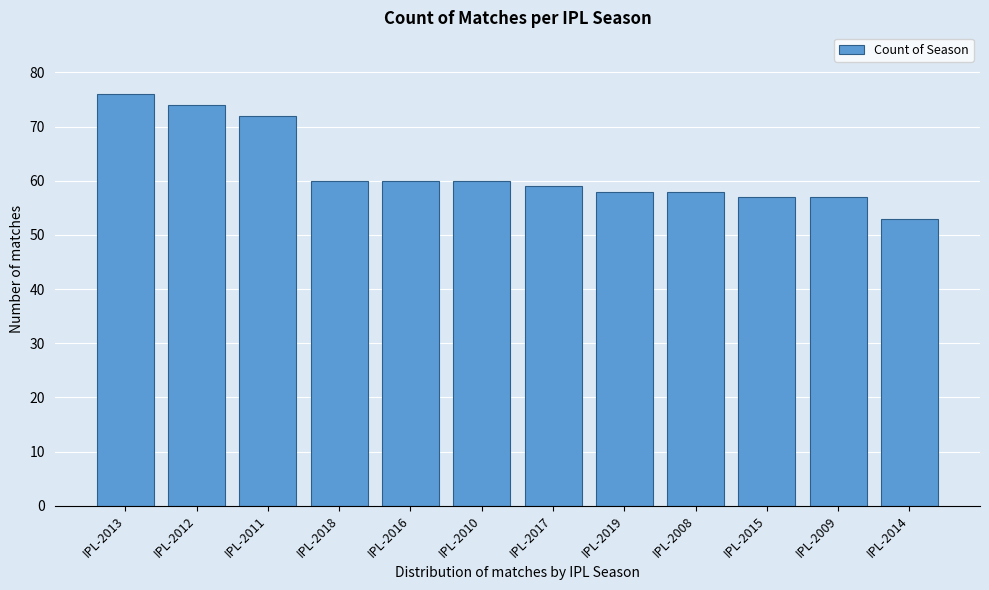

Reading right to left, what are all the values shown in this chart?

IPL-2014=53	IPL-2009=57	IPL-2015=57	IPL-2008=58	IPL-2019=58	IPL-2017=59	IPL-2010=60	IPL-2016=60	IPL-2018=60	IPL-2011=72	IPL-2012=74	IPL-2013=76